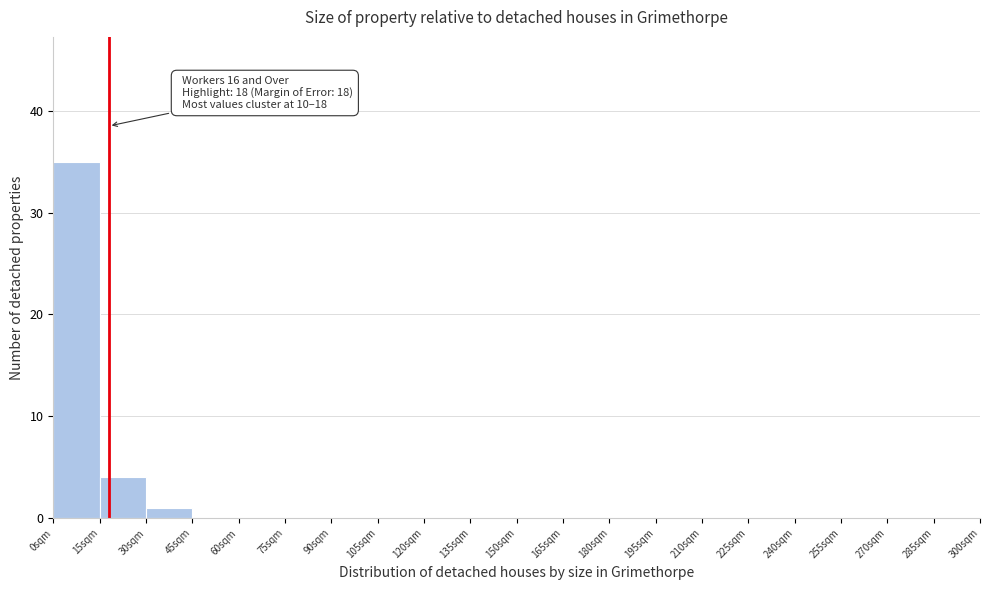

Which range on the x-axis has the tallest bar?

0 to 15